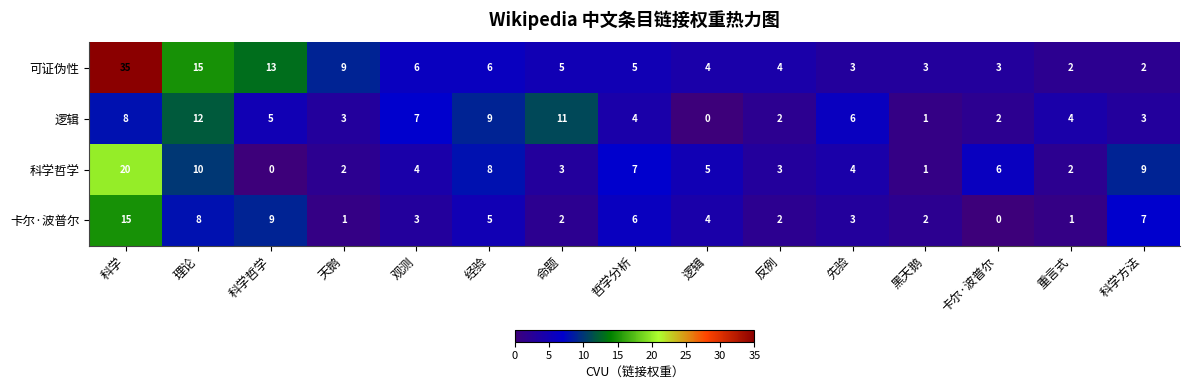

True or false: 逻辑 has a value of 3 at 重言式.

False